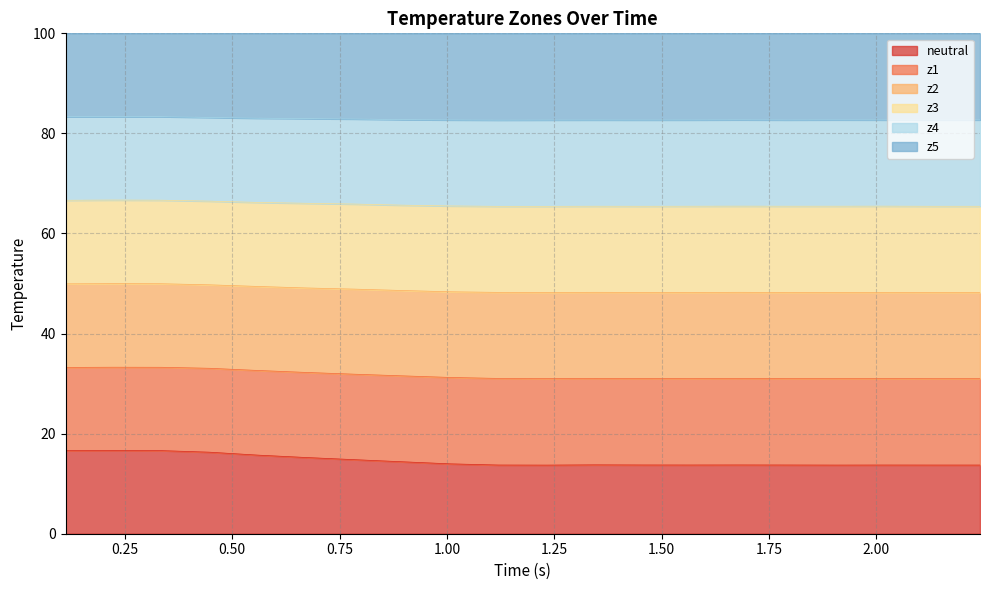

What are all the series names shown in the legend?

neutral, z1, z2, z3, z4, z5